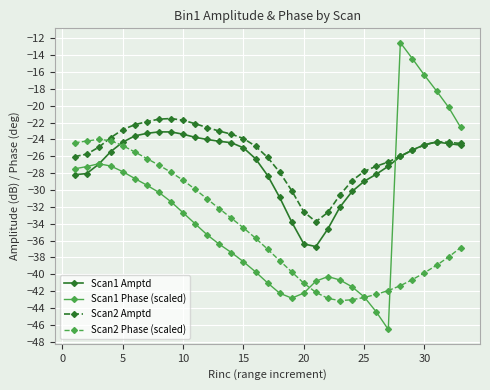

Rank the series by their average value, from highest to lowest.

Scan2 Amptd, Scan1 Amptd, Scan1 Phase (scaled), Scan2 Phase (scaled)